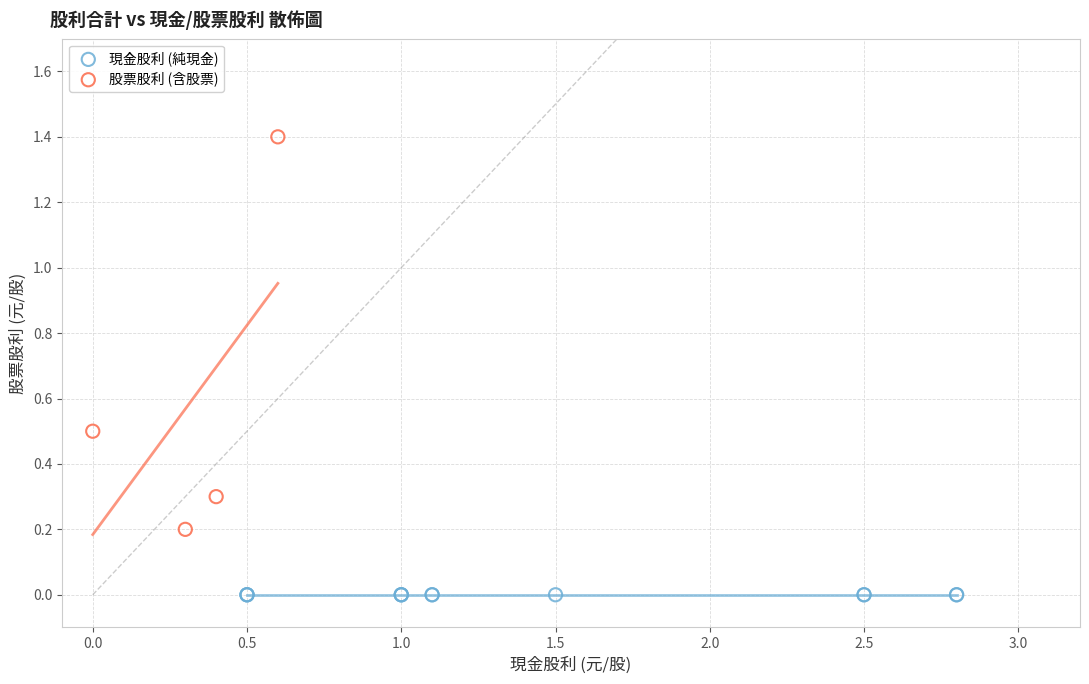

Which series reaches the minimum Y coordinate?

現金股利 (純現金)